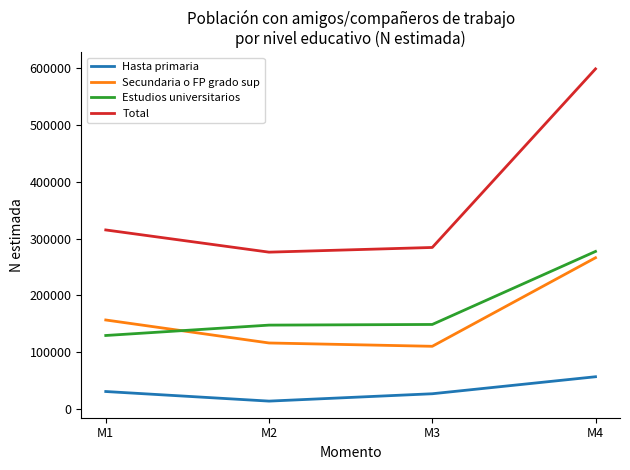

What value does the Total series have at M2, to the nearest 50?

275900